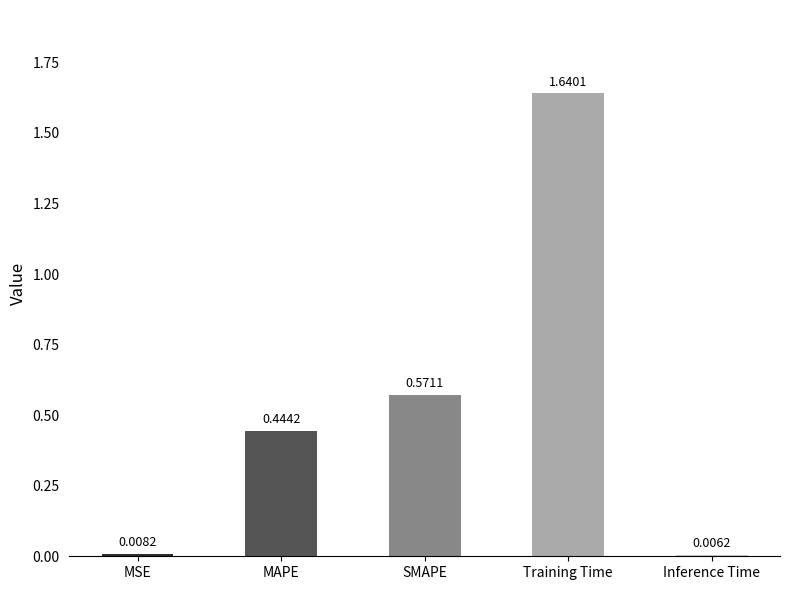

What is the label of the 3rd bar from the left?

SMAPE